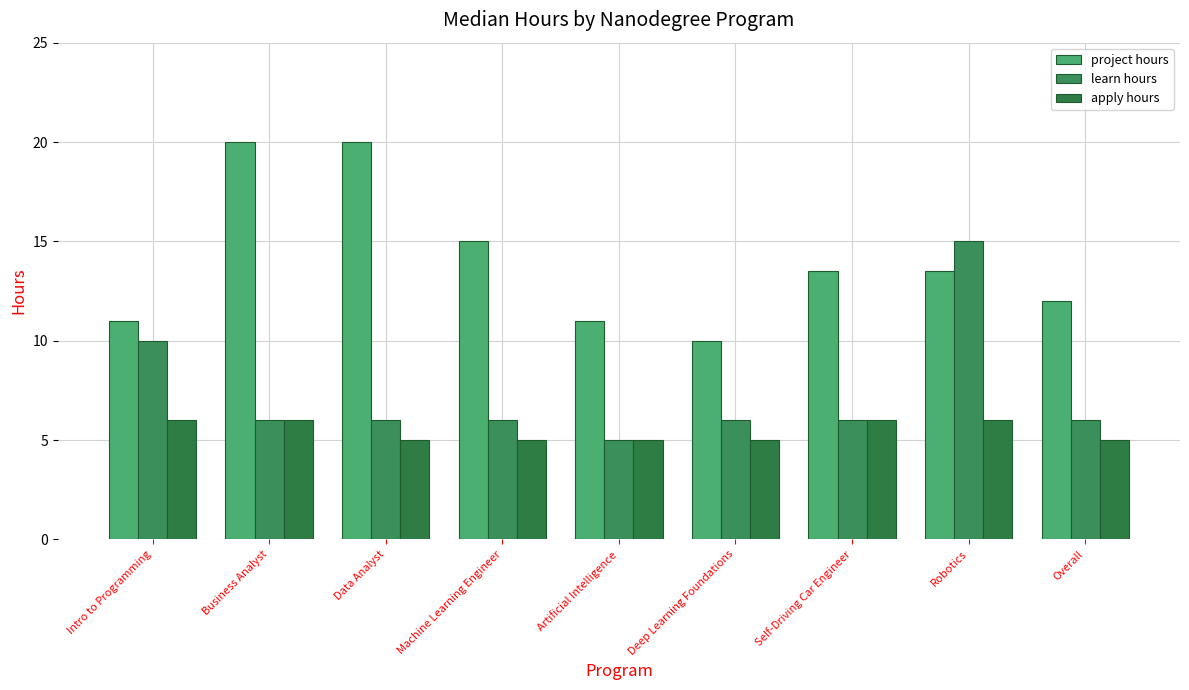

How many project hours values are between 11 and 15?

6